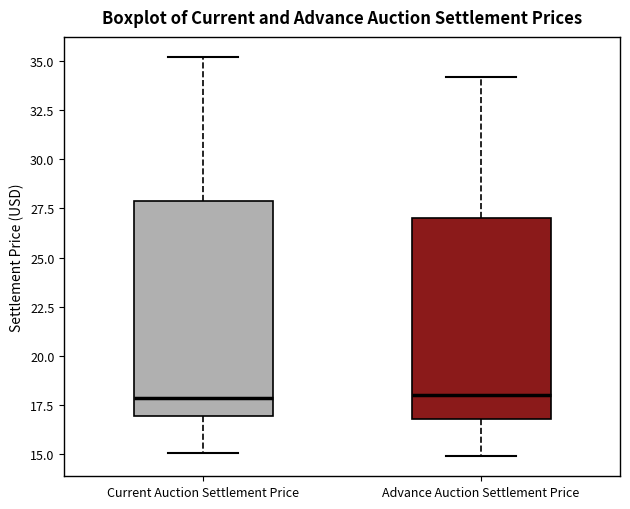

Reading left to right, read every box against the y-axis: the position of its median line, the range the box covers, and the ends of its whiskers. The values are not printed on the chart, so give them approximately, as read against the axis.

Current Auction Settlement Price: median 18, box 17 to 28, whiskers 15 to 35
Advance Auction Settlement Price: median 18, box 17 to 27, whiskers 15 to 34